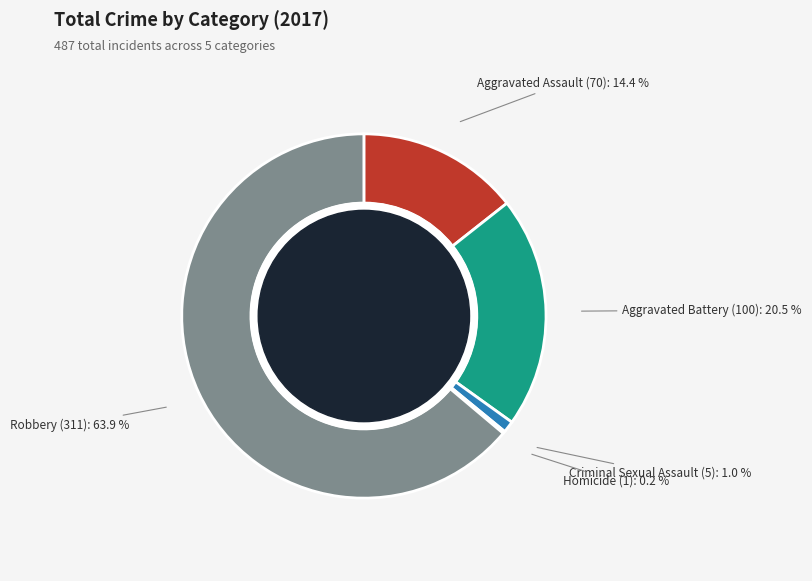

True or false: Robbery accounts for 64% of the total.

True